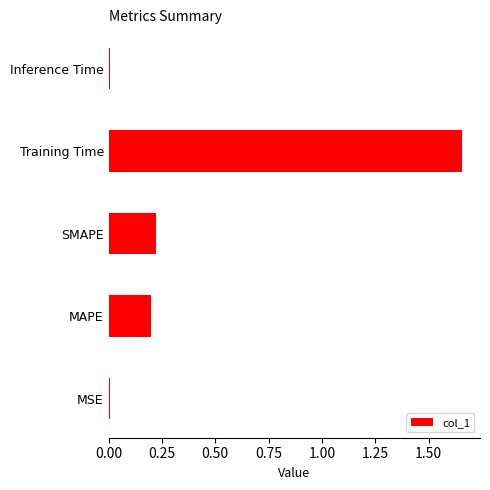

At which category does the chart reach its peak across all series?

Training Time